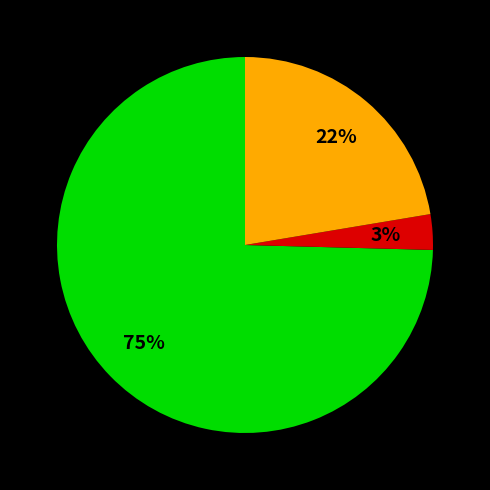

To the nearest percent, what is the difference between the largest and smallest slice percentages?

72%